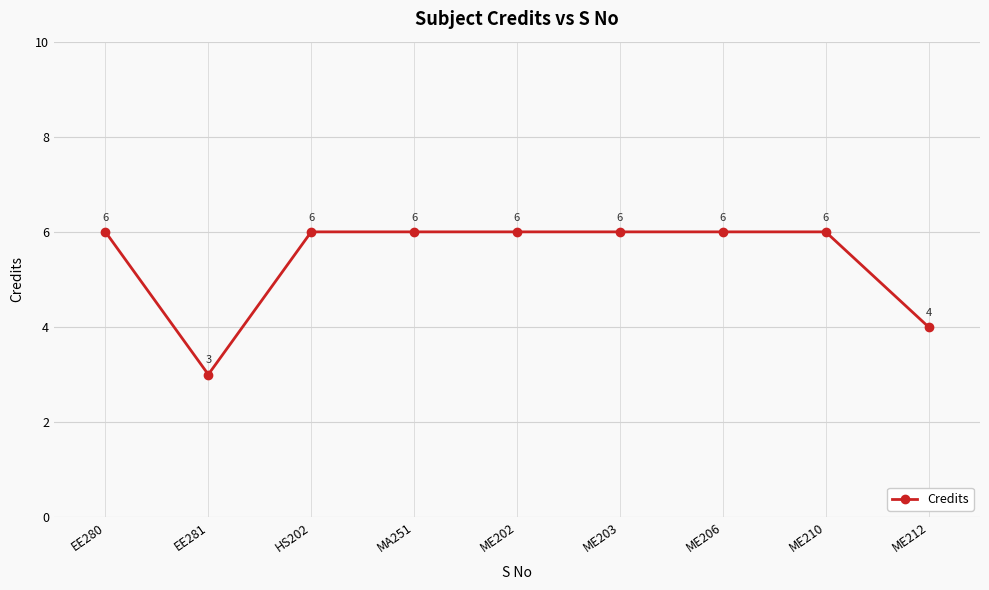

Reading left to right, transcribe all the data shown in this chart.

6	3	6	6	6	6	6	6	4